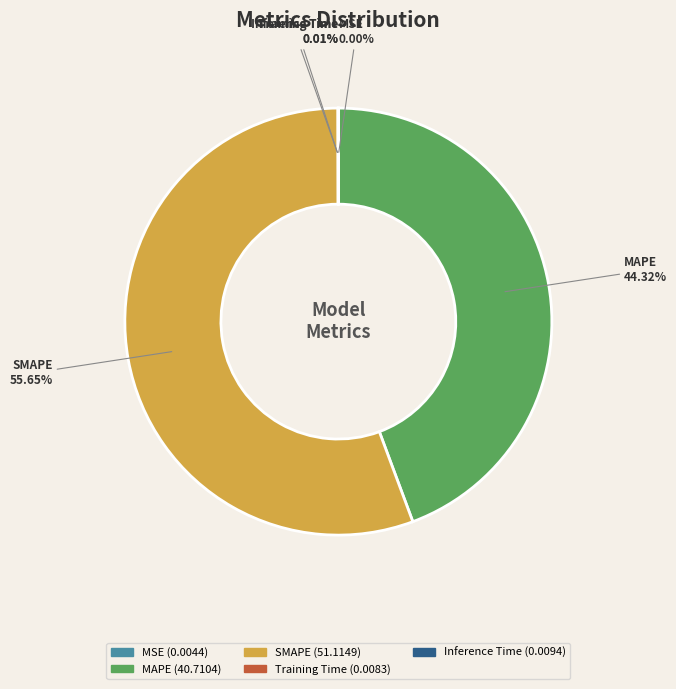

What is the majority slice?

SMAPE